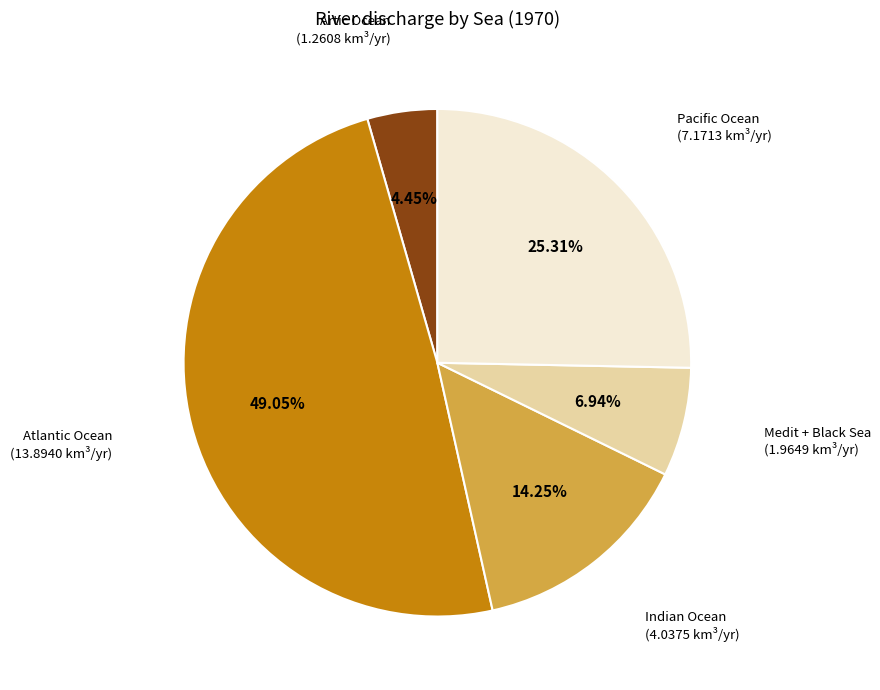

Is there any slice that represents more than half of the pie?

No